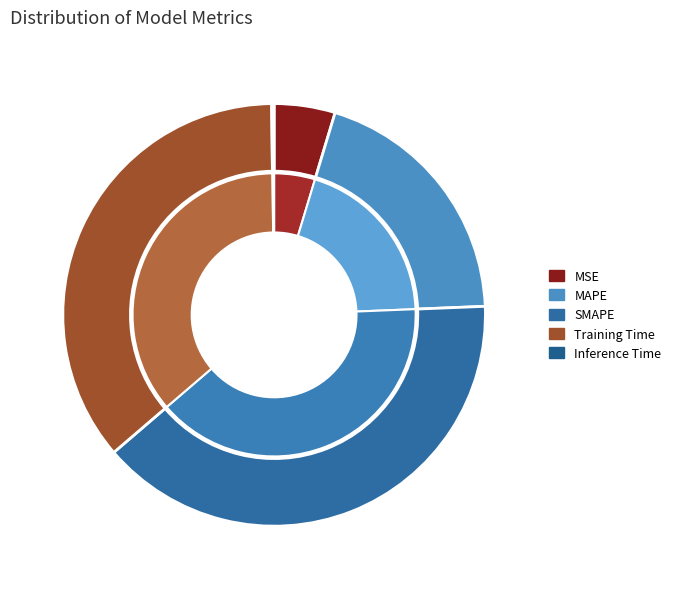

True or false: Inference Time accounts for 7% of the total.

False